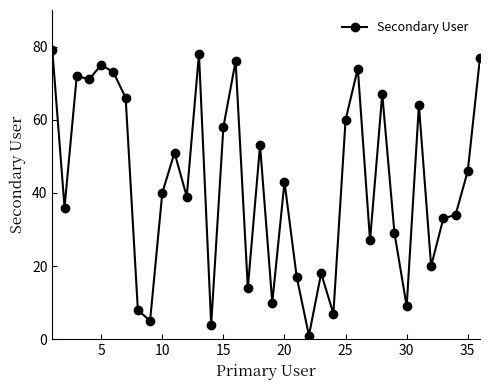

How many points are lower than both their immediate neighbors (excluding endpoints)?

12